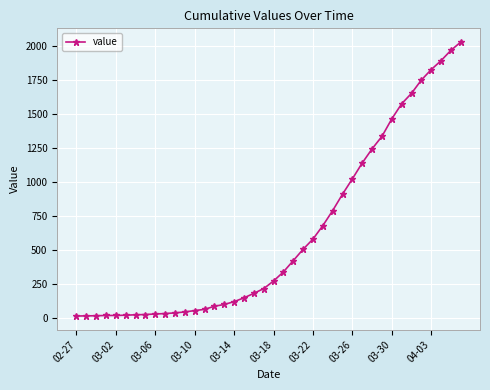

What is the greatest value displayed?

2032